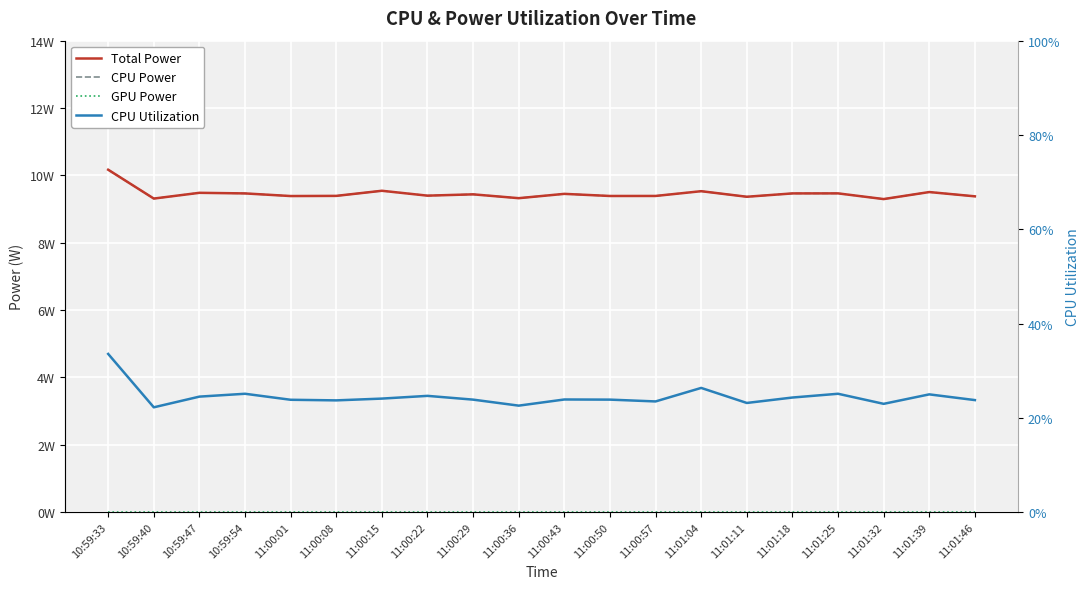

Rank the categories by Total Power value from highest to lowest.

10:59:33, 11:00:15, 11:01:04, 11:01:39, 10:59:47, 11:01:25, 10:59:54, 11:01:18, 11:00:43, 11:00:29, 11:00:22, 11:00:08, 11:00:57, 11:00:50, 11:00:01, 11:01:46, 11:01:11, 11:00:36, 10:59:40, 11:01:32